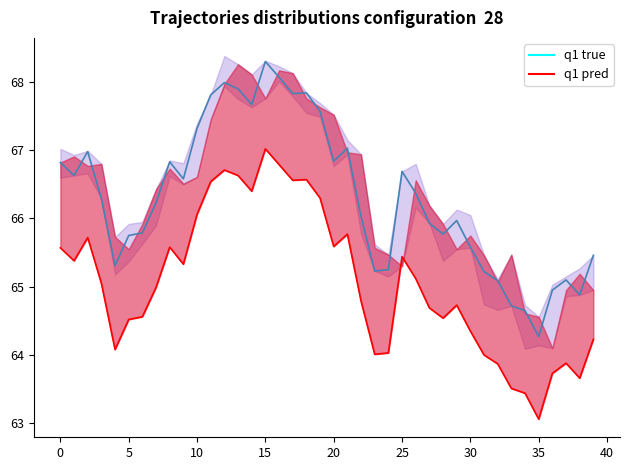

In Close, how many points are higher than both neighbors (excluding endpoints)?

9